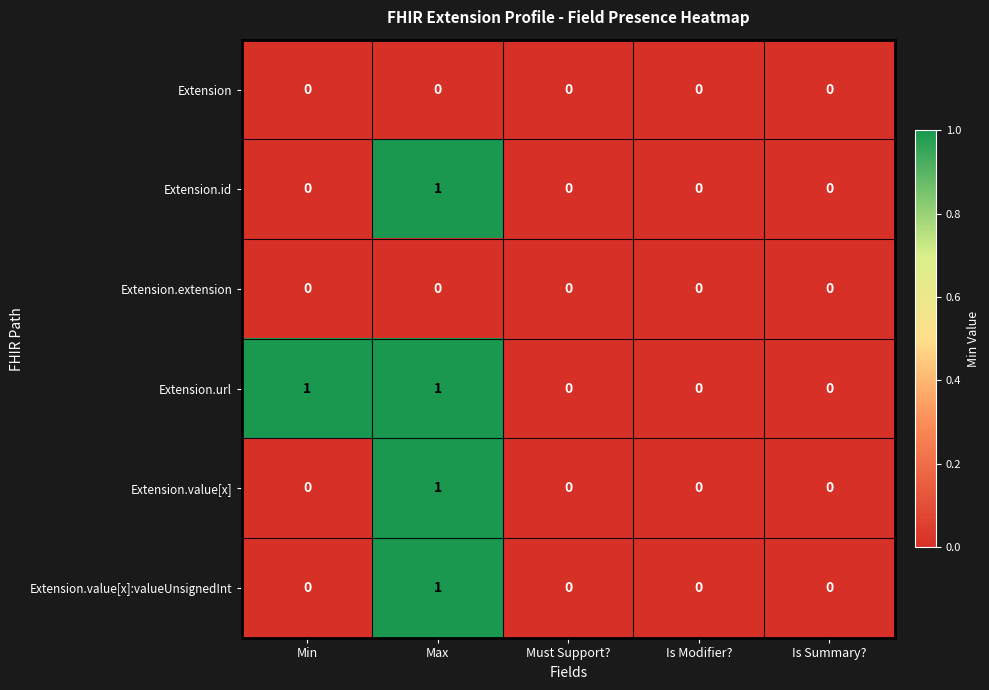

True or false: Extension.extension has a value of 0 at Is Modifier?.

True